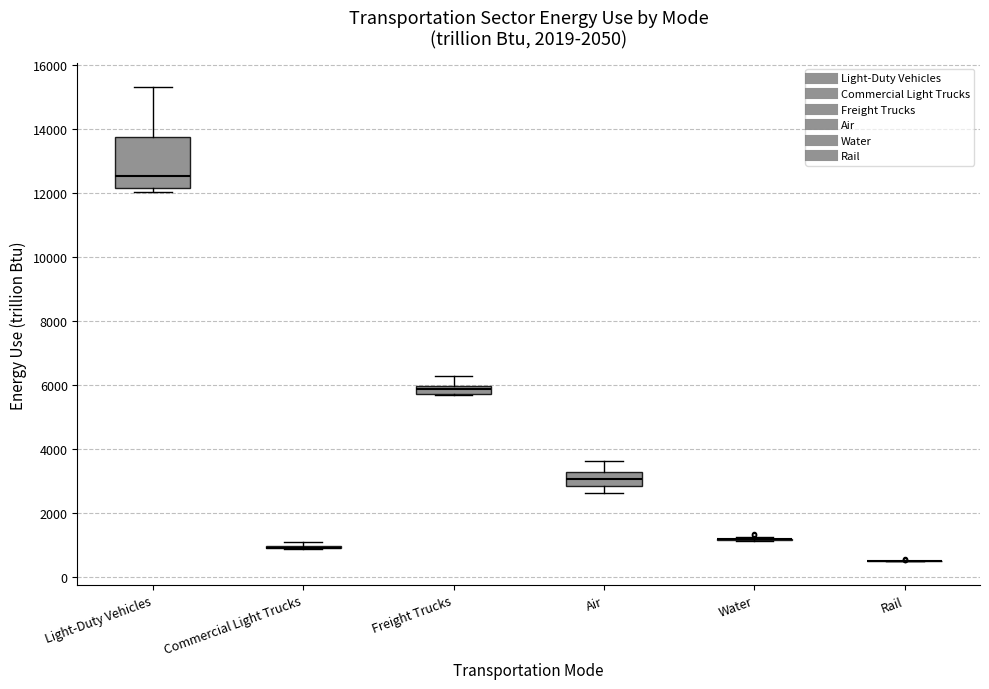

Which box is the tallest, from its lower edge to its upper edge?

Light-Duty Vehicles